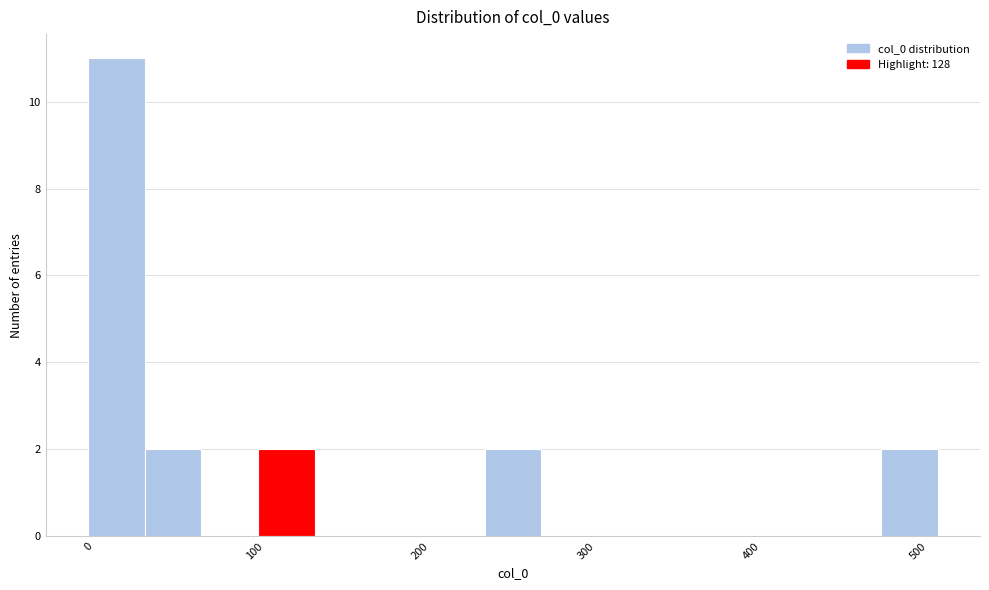

Around what value on the x-axis is the tallest bar? Give the approximate position of its centre, as read against the axis.

20